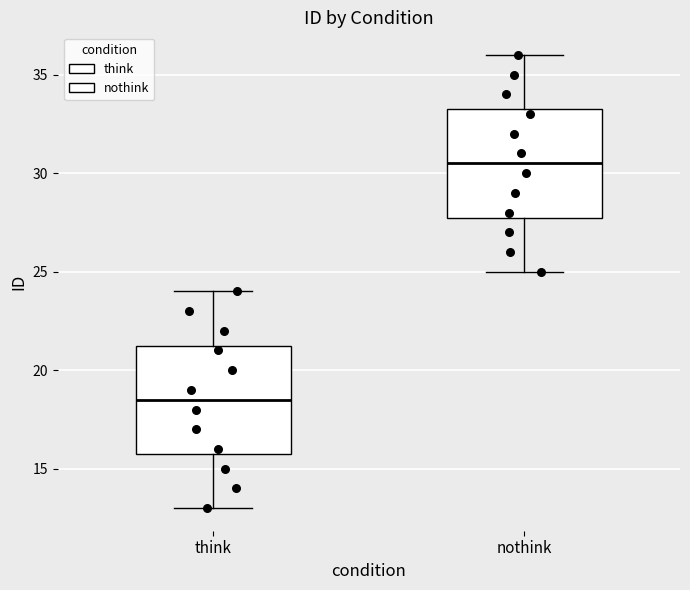

Which box's median line is the lowest?

think